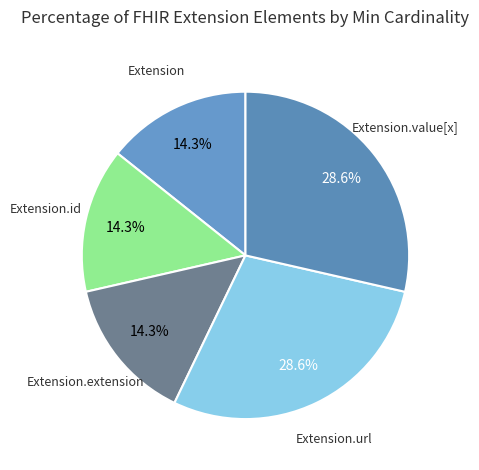

Count the number of slices in the pie.

5